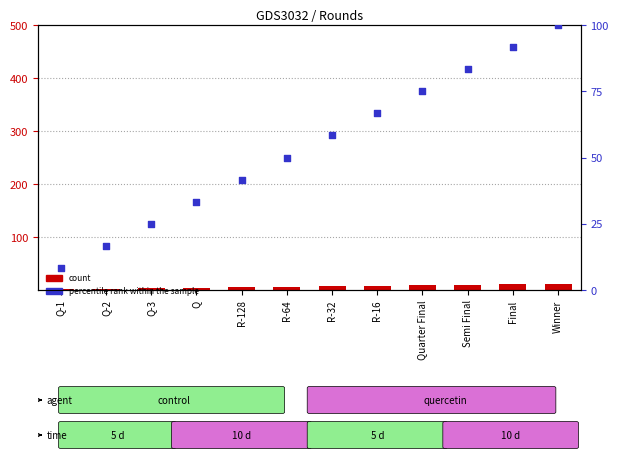

Which series has the widest spread of Y values?

percentile rank within the sample